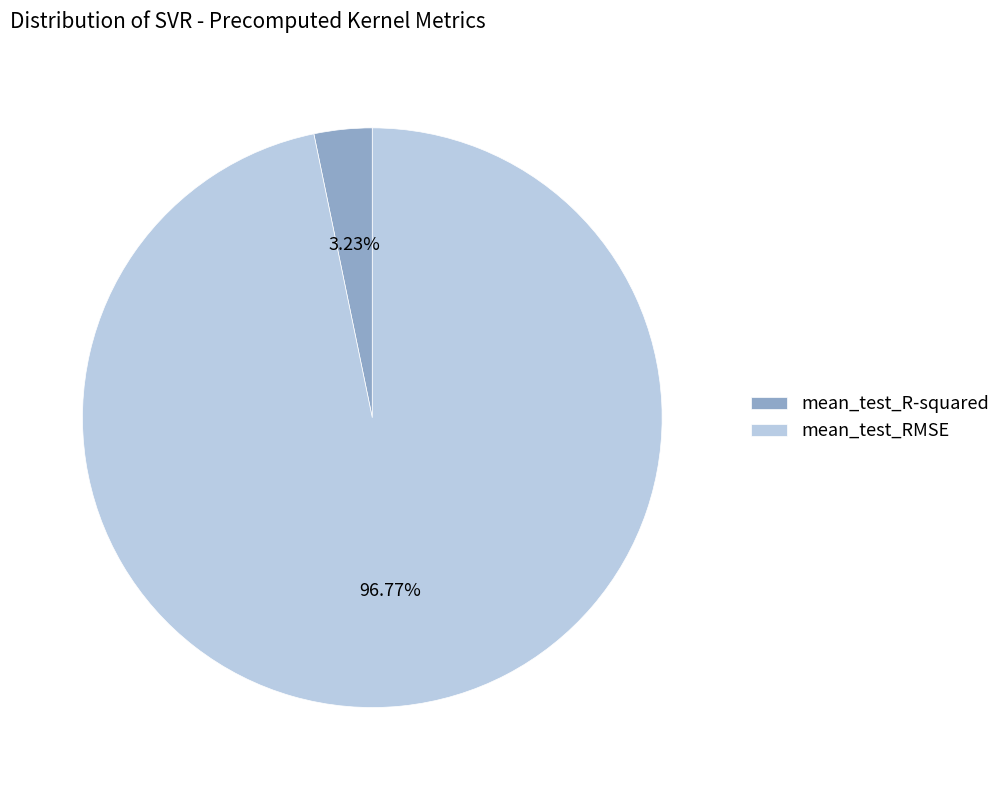

What percentage is the mean_test_RMSE slice, to the nearest percent?

97%